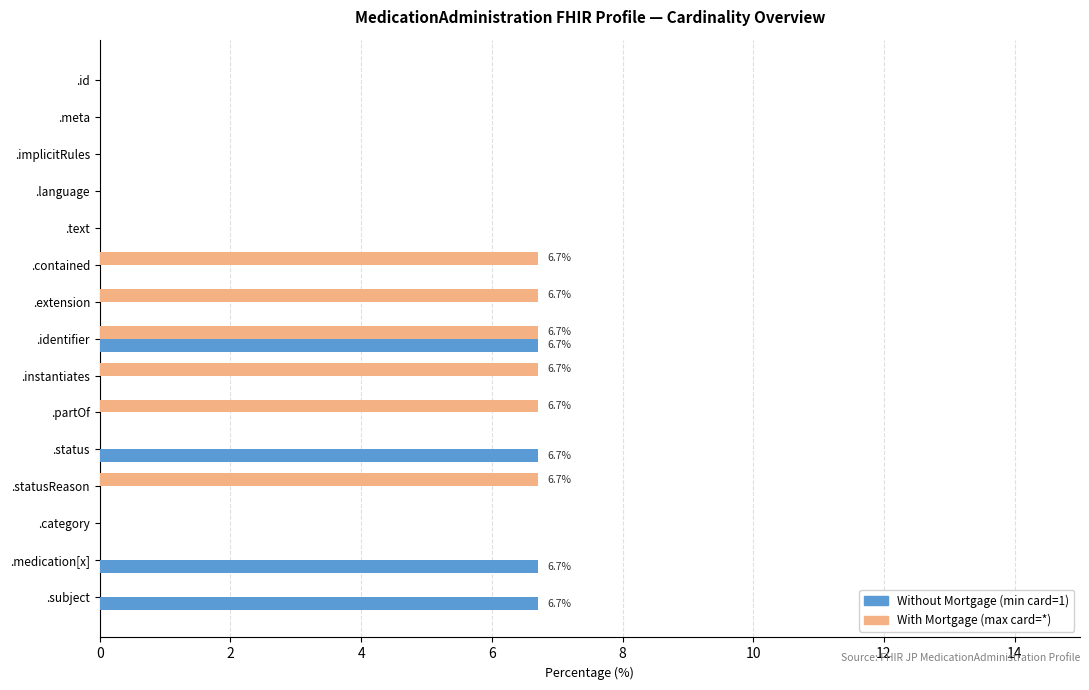

What is the maximum value shown in the chart?

6.7